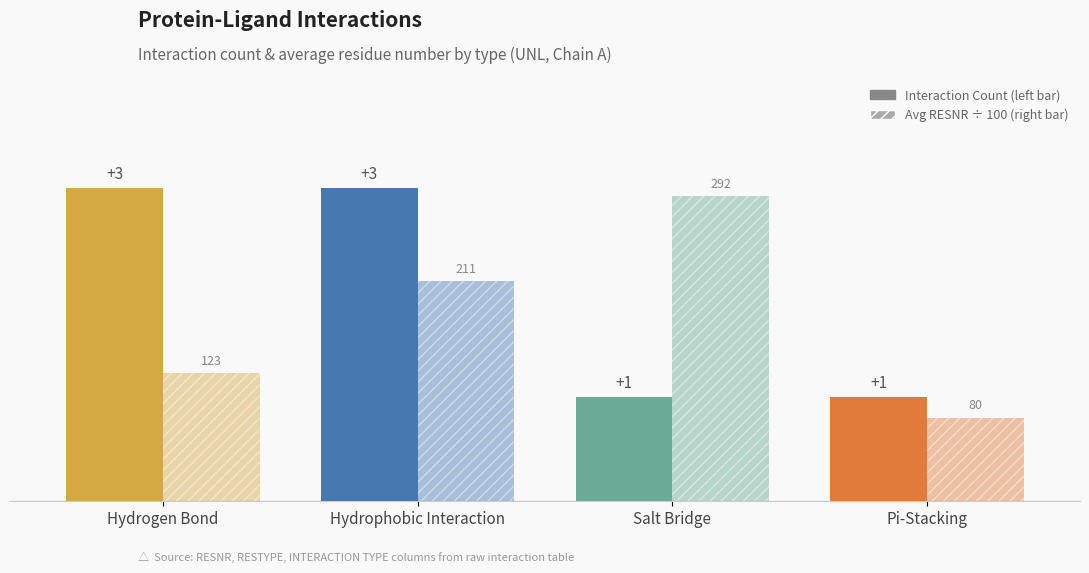

How many categories are shown in the chart?

4